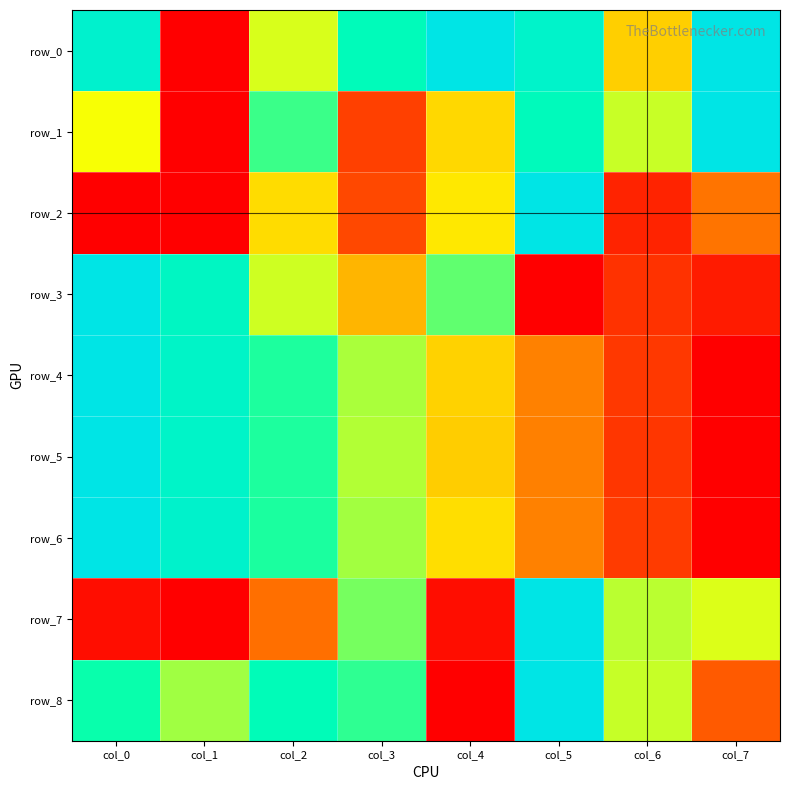

How many row_6 values are between 0 and 1?

8